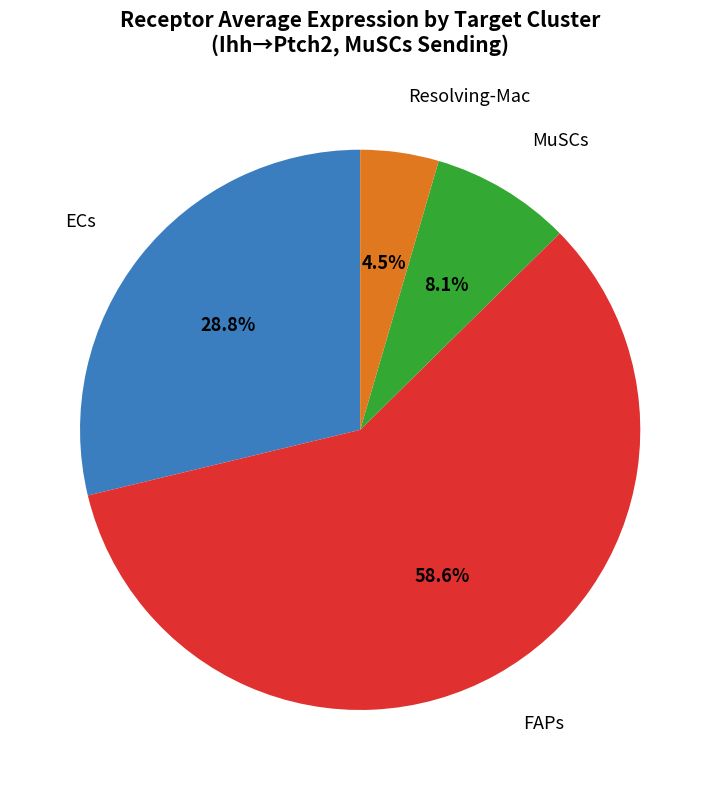

Does any single category account for the majority?

Yes